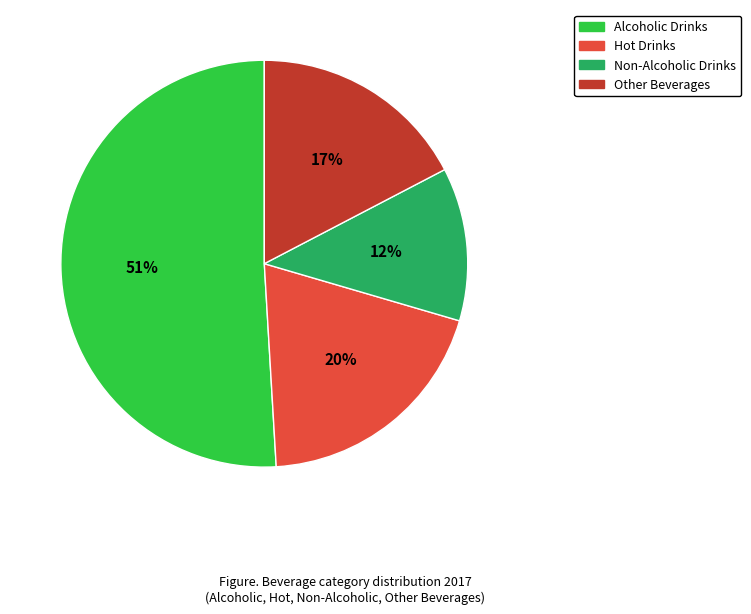

Which has a higher value, Non-Alcoholic Drinks or Hot Drinks?

Hot Drinks